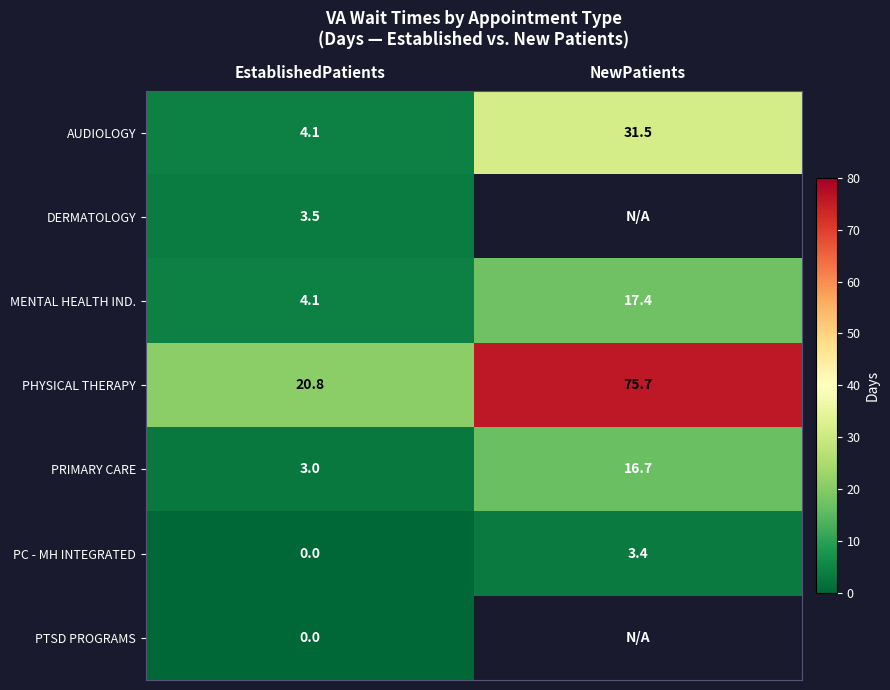

Rank the categories by MENTAL HEALTH IND. value from highest to lowest.

NewPatients, EstablishedPatients